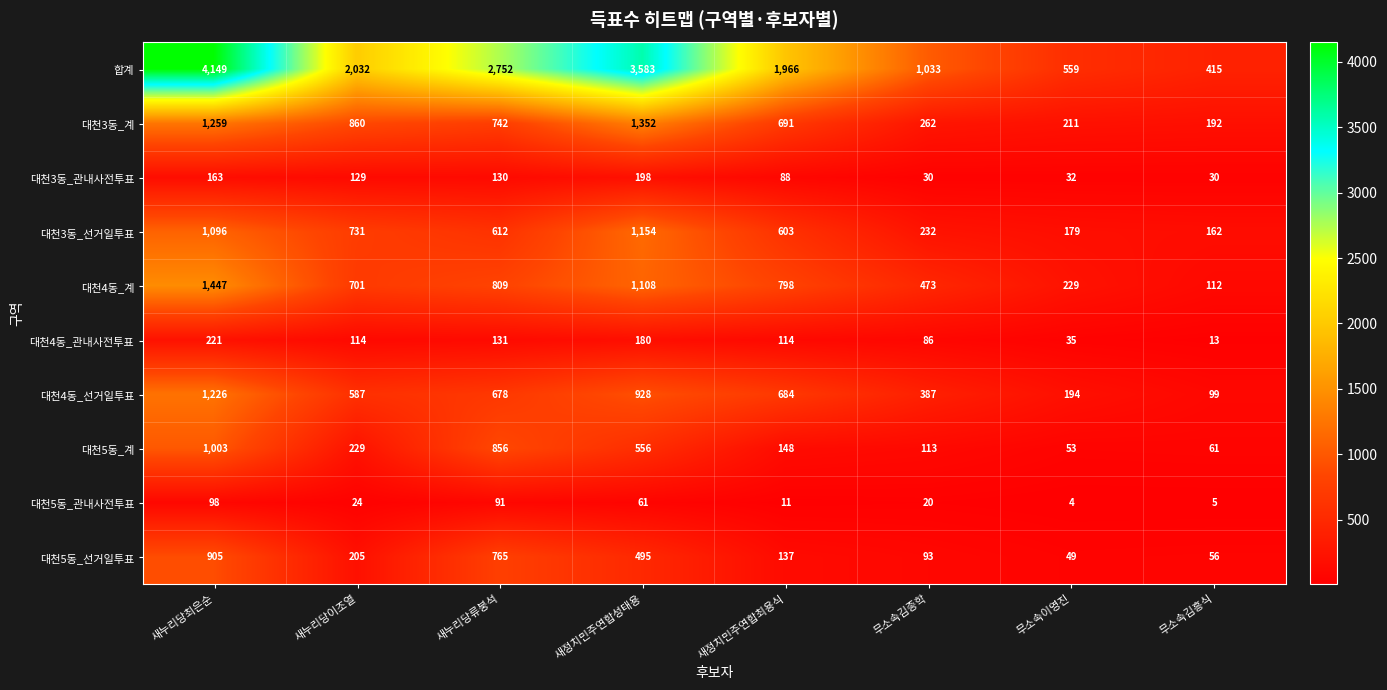

At which category does the chart reach its peak across all series?

새누리당최은순